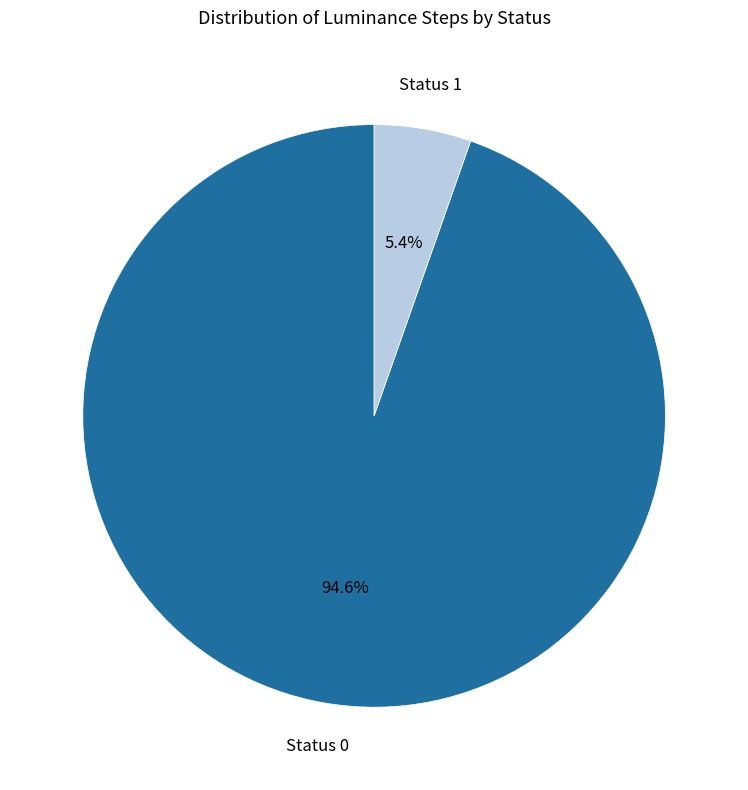

Does any single category account for the majority?

Yes